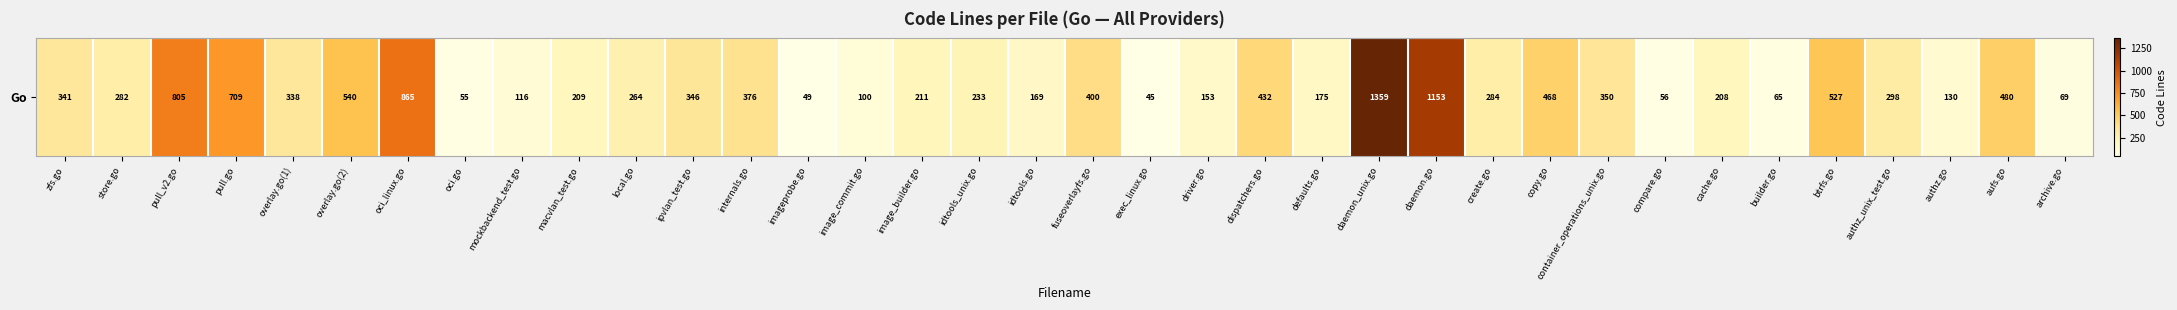

Reading right to left, extract all data points from this chart.

archive.go=69	aufs.go=480	authz.go=130	authz_unix_test.go=298	btrfs.go=527	builder.go=65	cache.go=208	compare.go=56	container_operations_unix.go=350	copy.go=468	create.go=284	daemon.go=1153	daemon_unix.go=1359	defaults.go=175	dispatchers.go=432	driver.go=153	exec_linux.go=45	fuseoverlayfs.go=400	idtools.go=169	idtools_unix.go=233	image_builder.go=211	image_commit.go=100	imageprobe.go=49	internals.go=376	ipvlan_test.go=346	local.go=264	macvlan_test.go=209	mockbackend_test.go=116	oci.go=55	oci_linux.go=865	overlay.go(2)=540	overlay.go(1)=338	pull.go=709	pull_v2.go=805	store.go=282	zfs.go=341